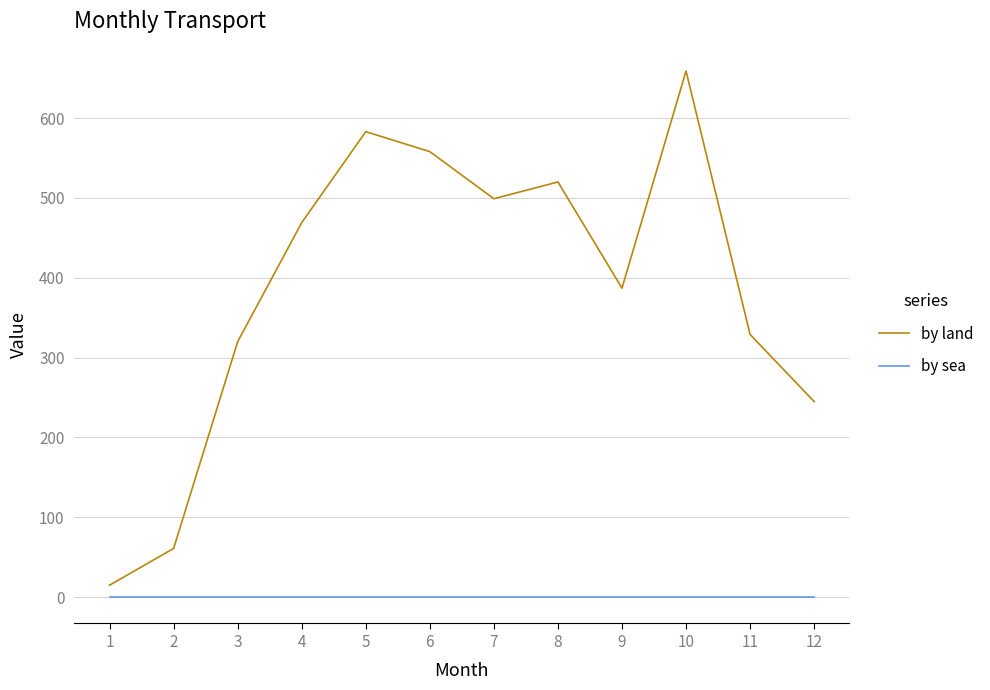

What is the total value across all series at 10?

659